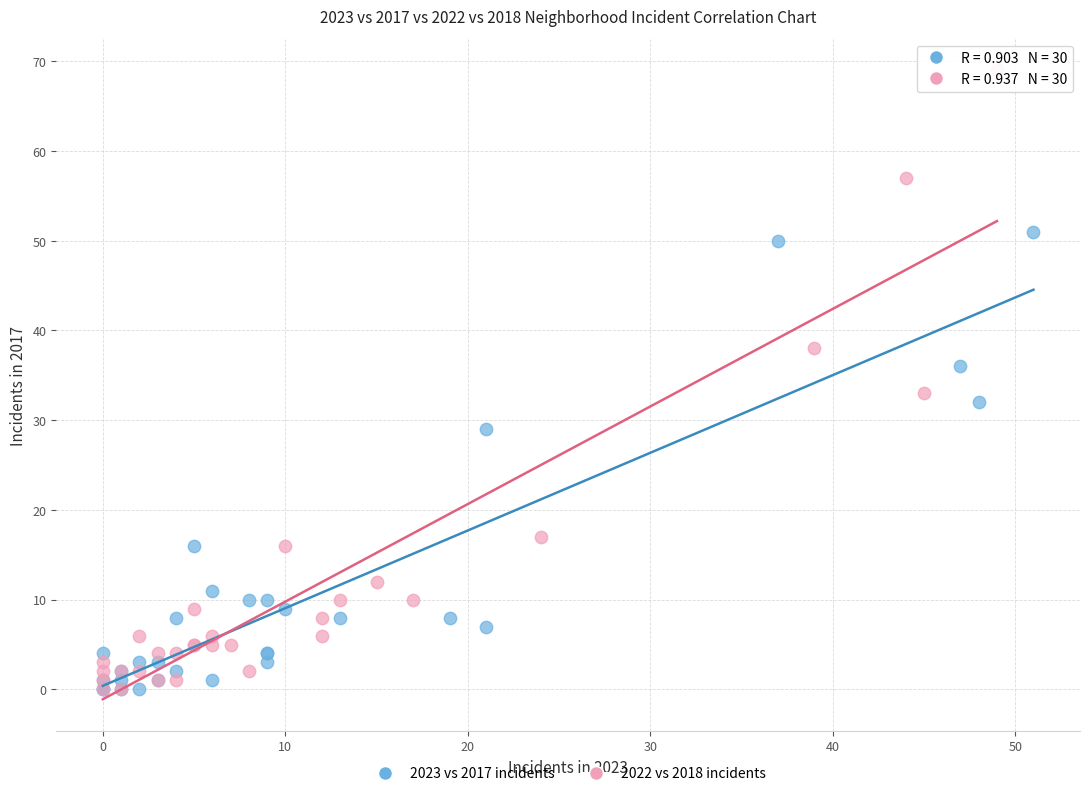

What are all the series names shown in the legend?

2023 vs 2017 incidents, 2022 vs 2018 incidents